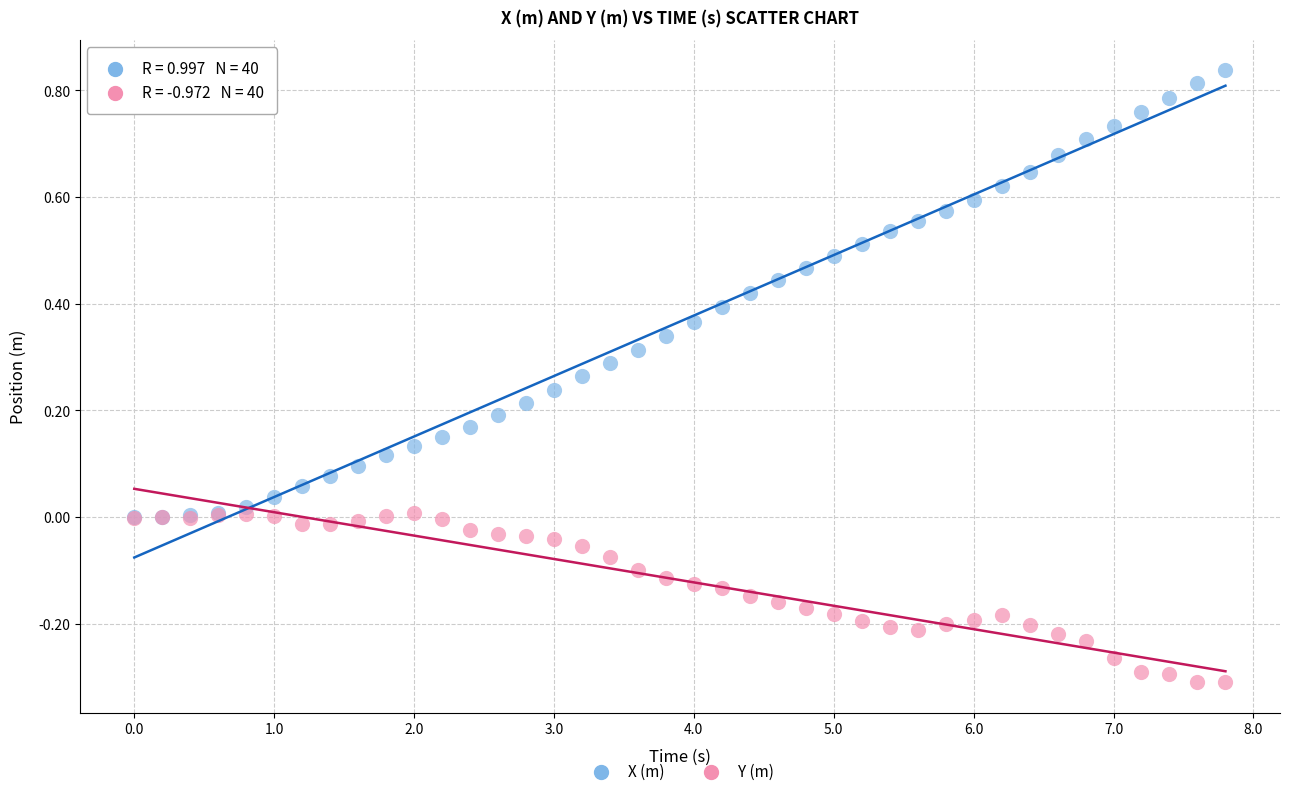

Which series reaches the maximum Y coordinate?

X (m)